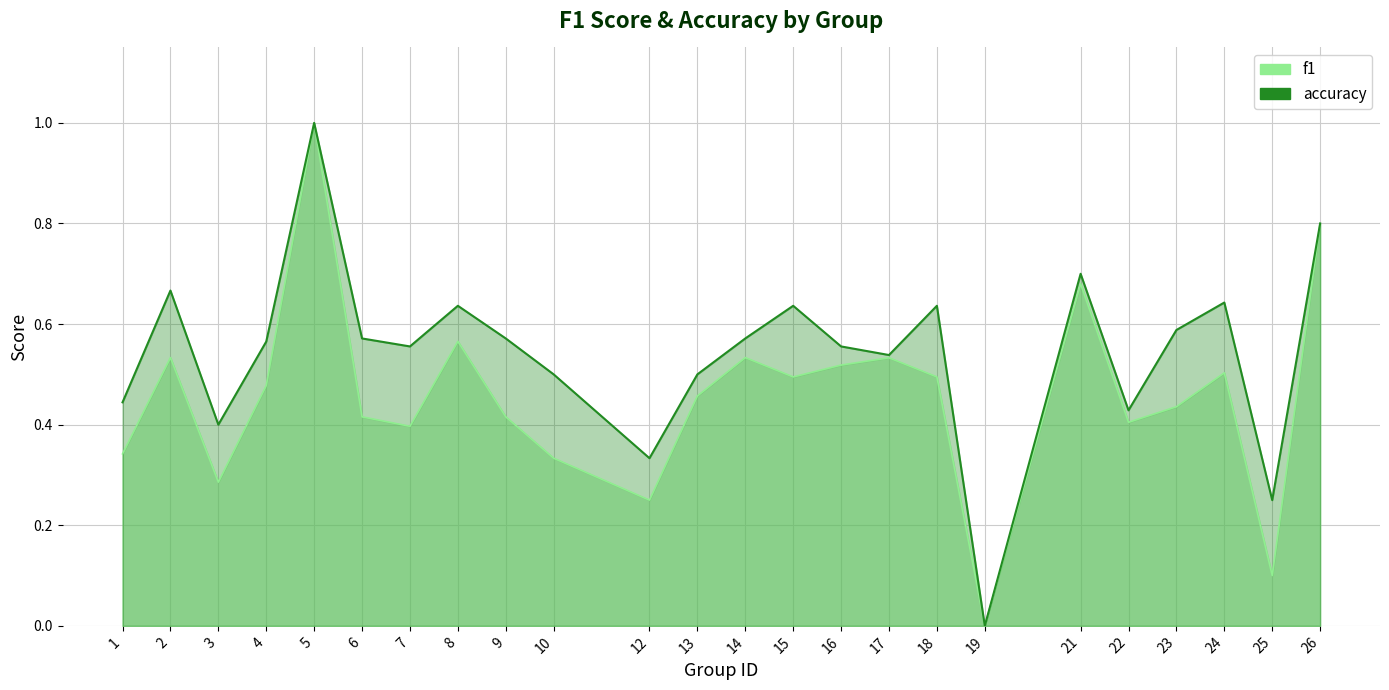

The f1 series shows 0.5 at 15. True or false?

True